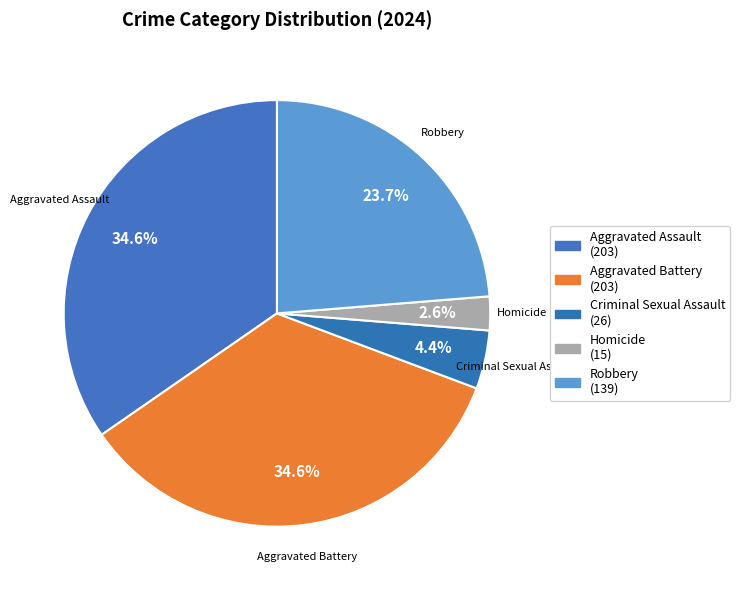

Which category has the smallest portion of the pie?

Homicide